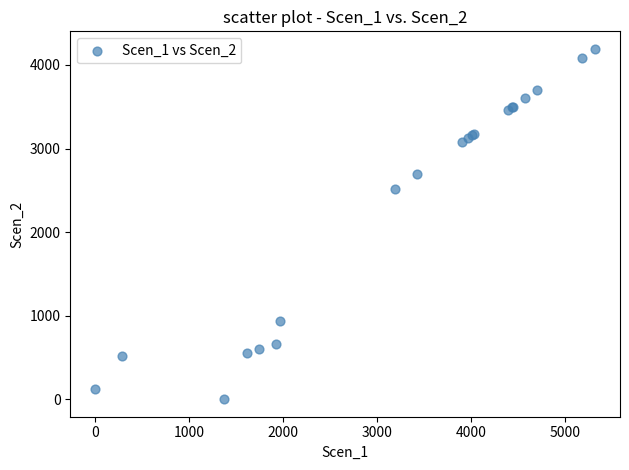

What Y value in the scatter plot is closest to 2096?

2515.6